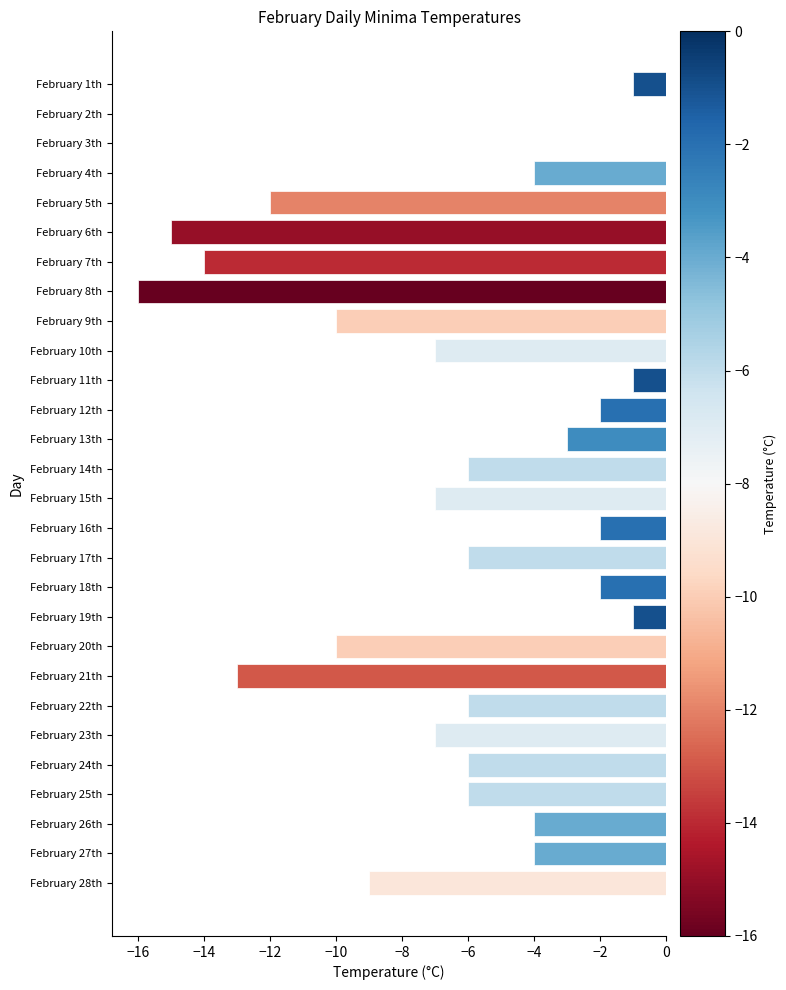

What is the sum of all values?

-174